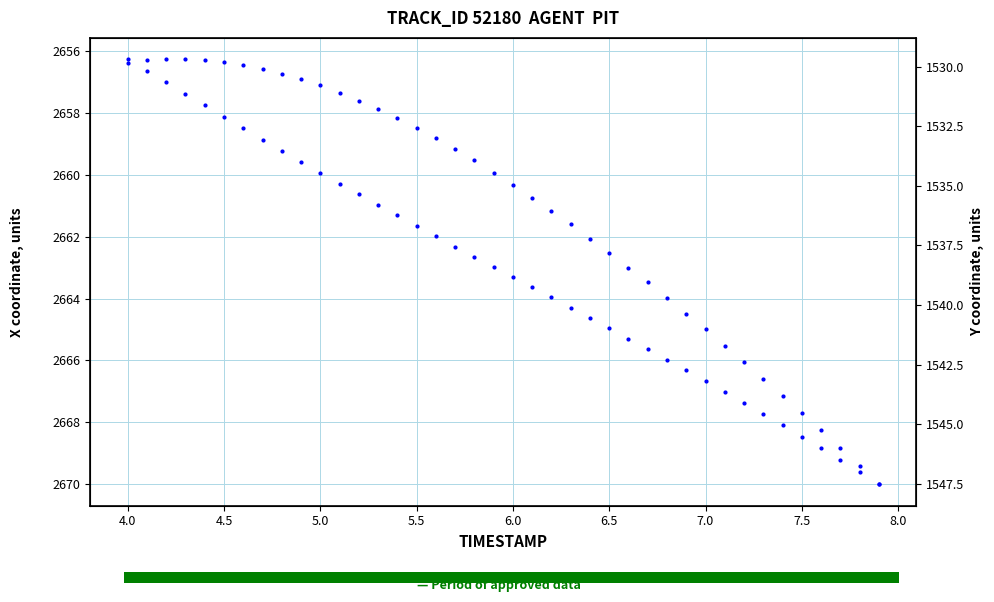

How many categories are shown in the chart?

40